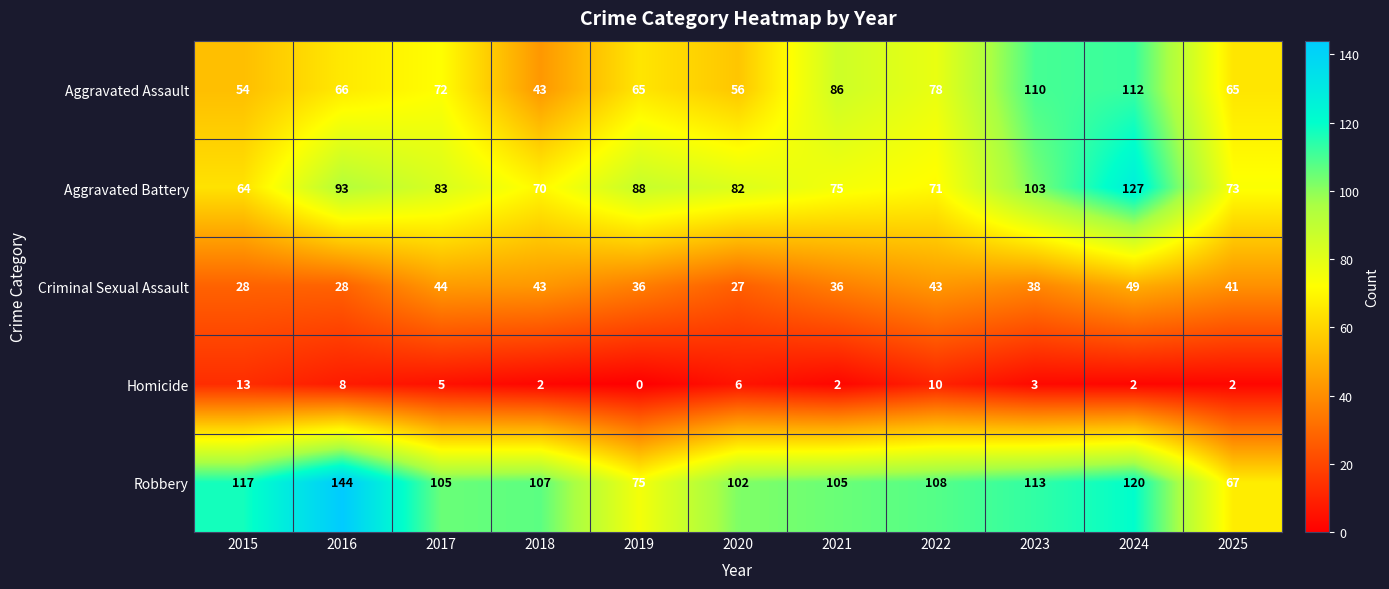

What is the difference between the Homicide values at 2016 and 2019?

8